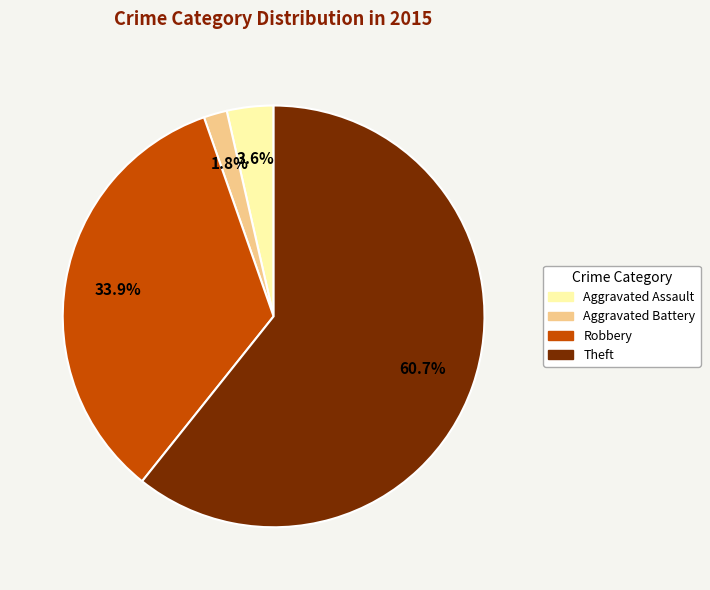

Which has a higher value, Aggravated Assault or Robbery?

Robbery